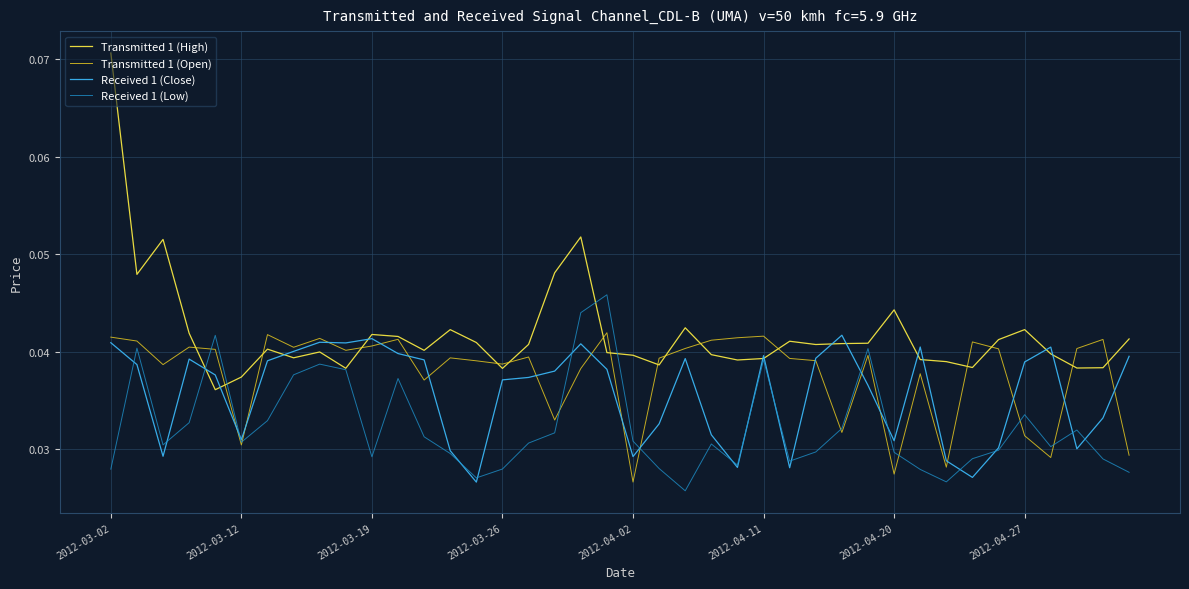

How many interior local peaks does the Received 1 (Low) series have?

10